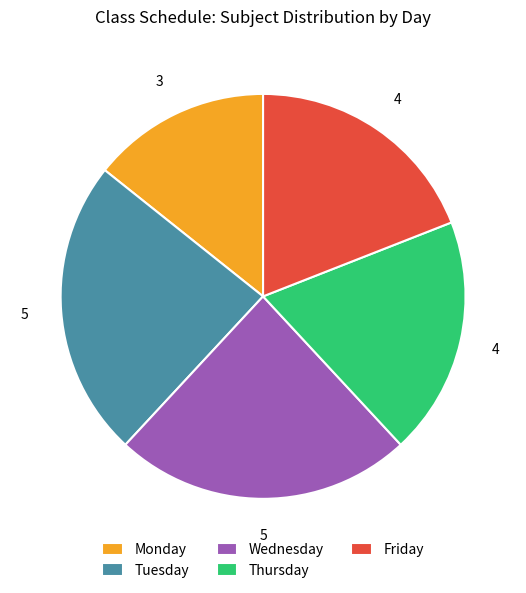

What is the smallest slice in the pie chart?

Monday